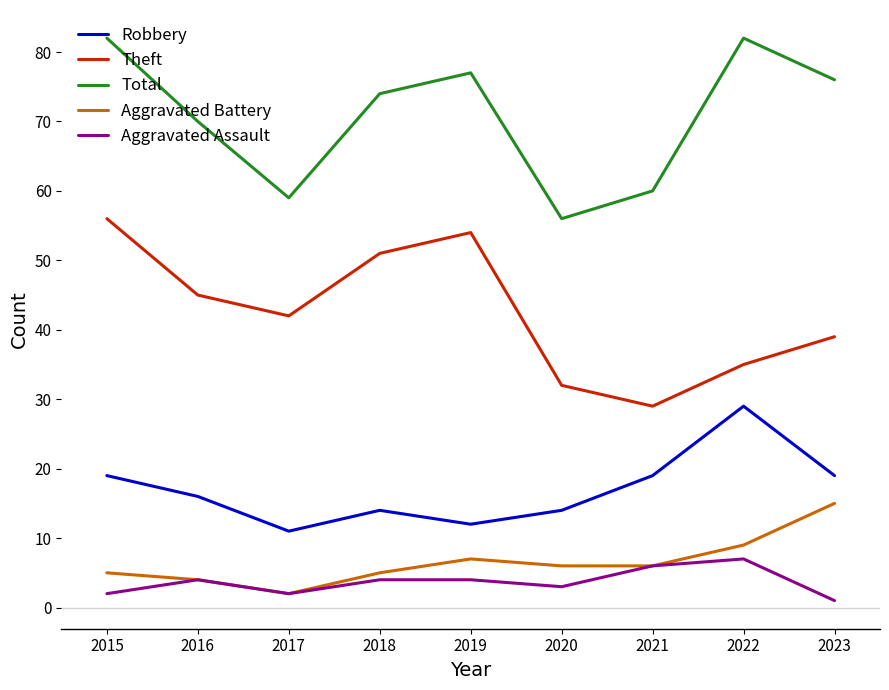

True or false: Theft and Aggravated Assault intersect in this chart.

False